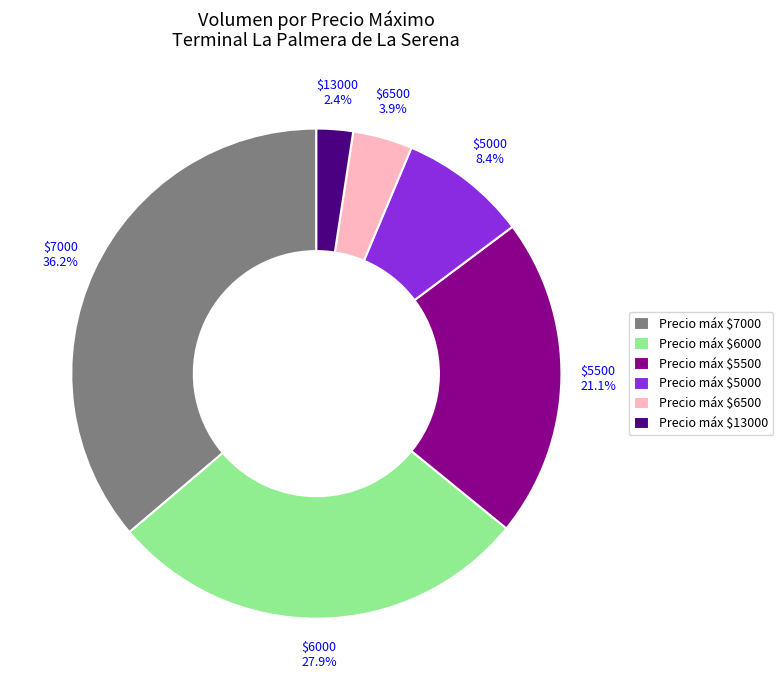

Is there any slice that represents more than half of the pie?

No